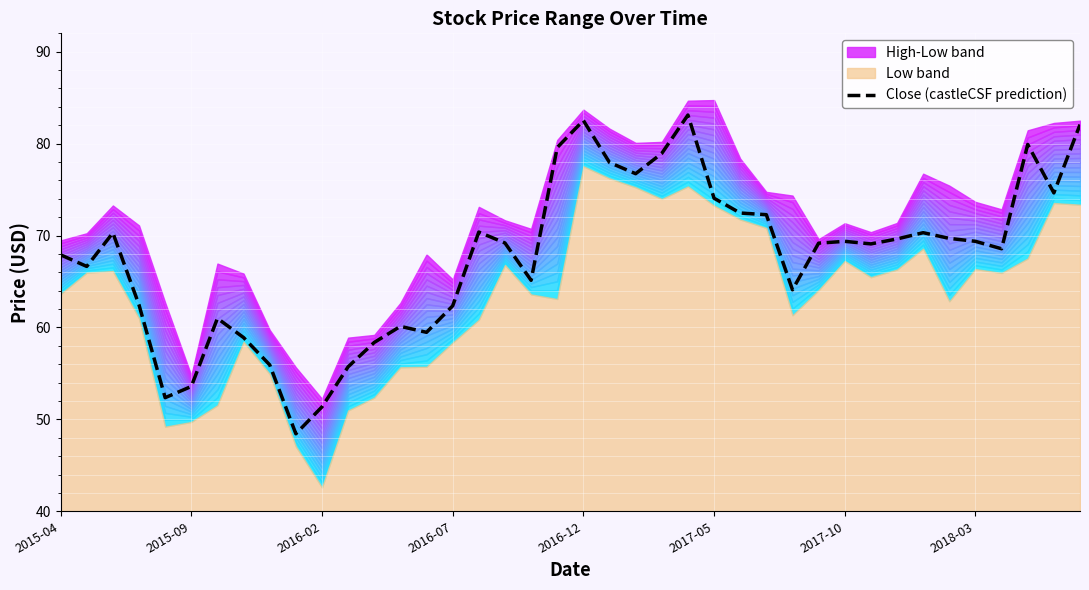

What is the sum of all values?

2703.1